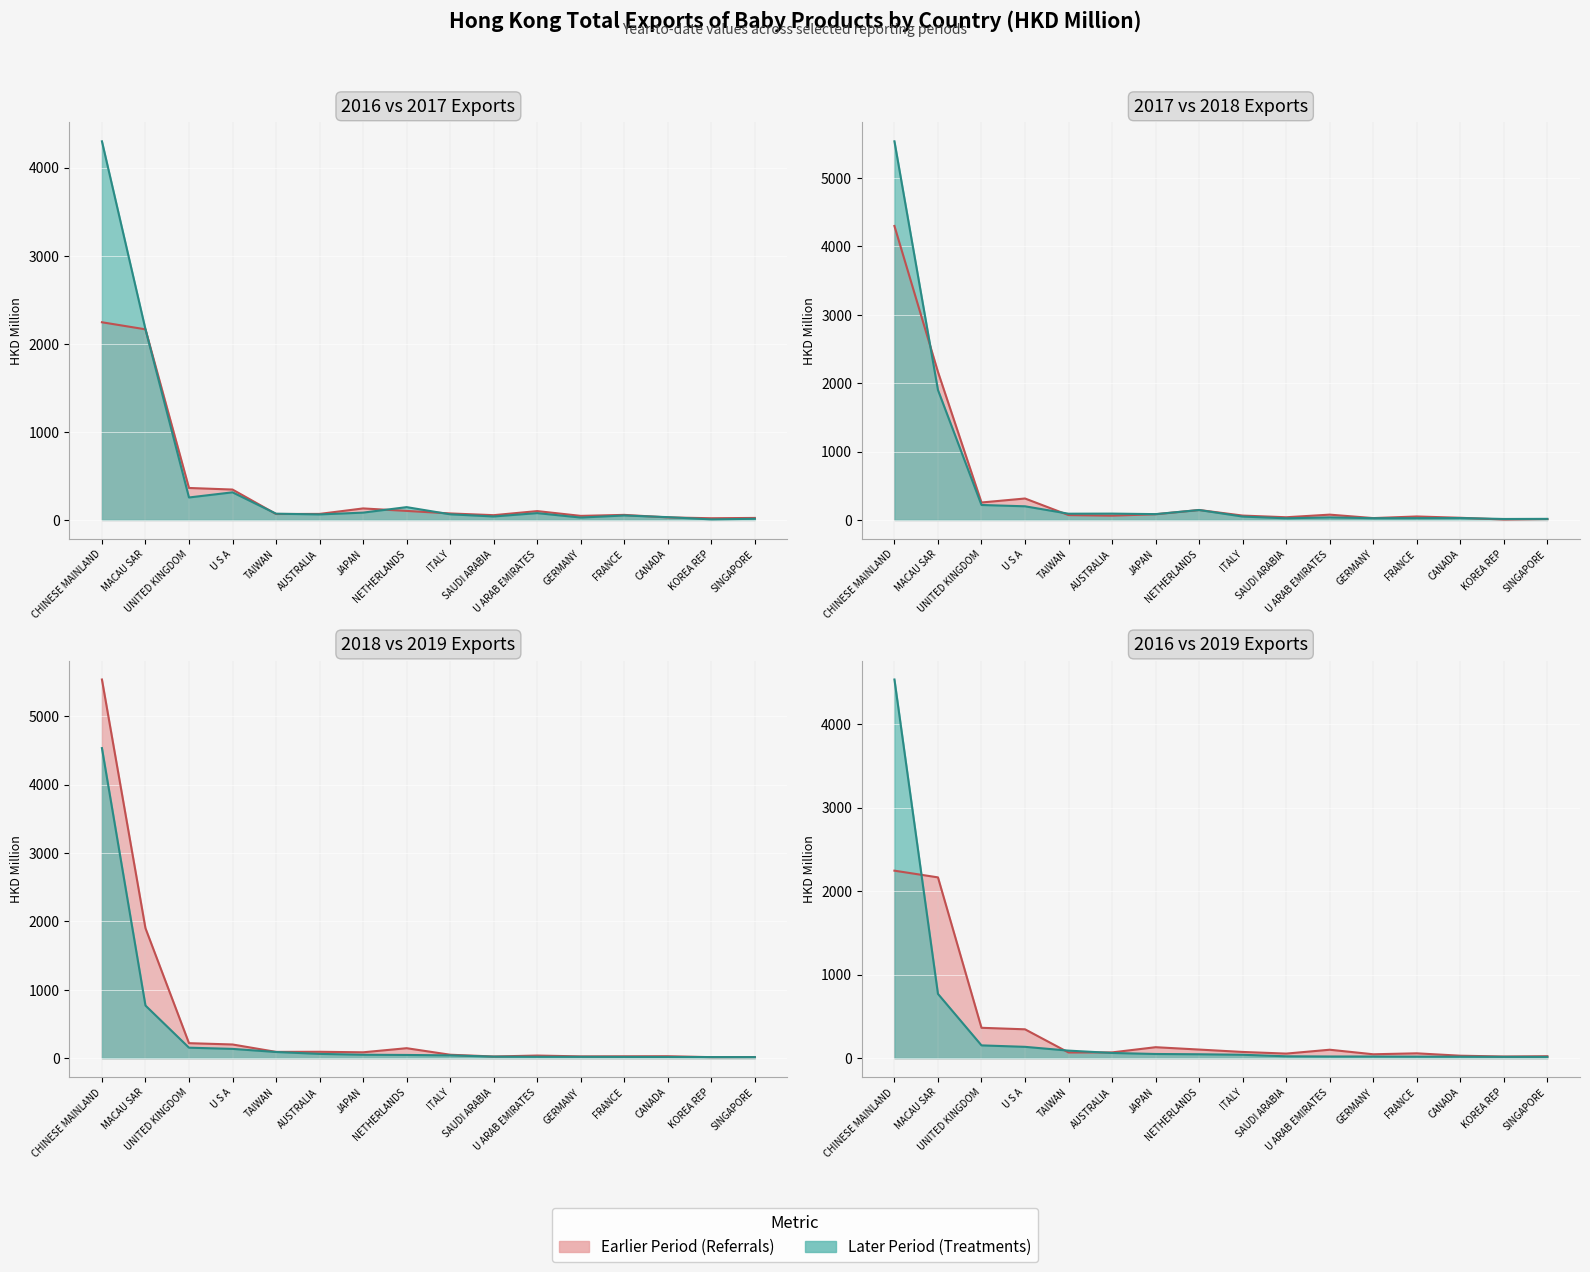

What is the approximate value of 2018 Exports (line) at TAIWAN?

91.2